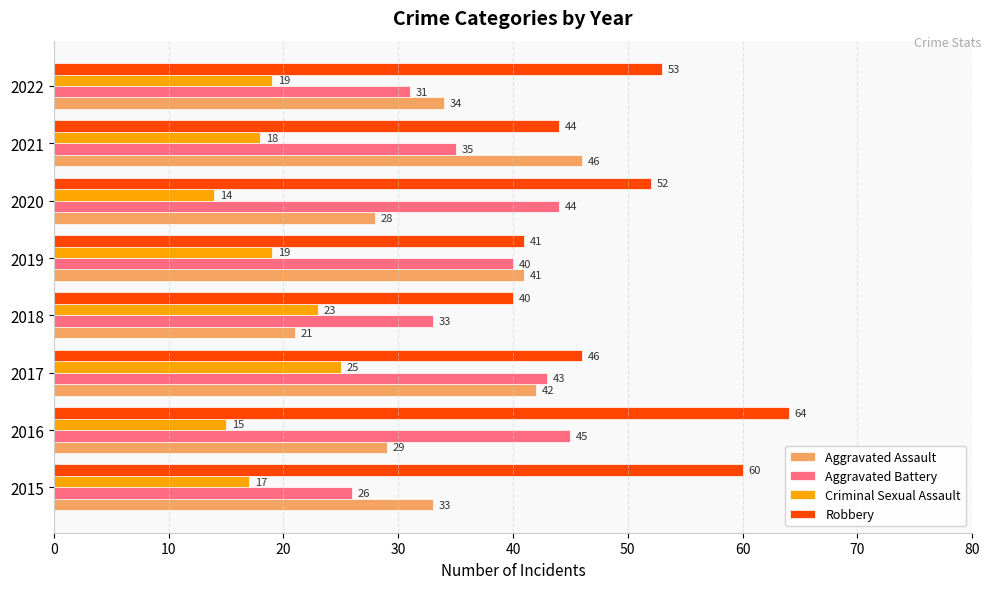

The value of Criminal Sexual Assault at 2016 is 15. True or false?

True